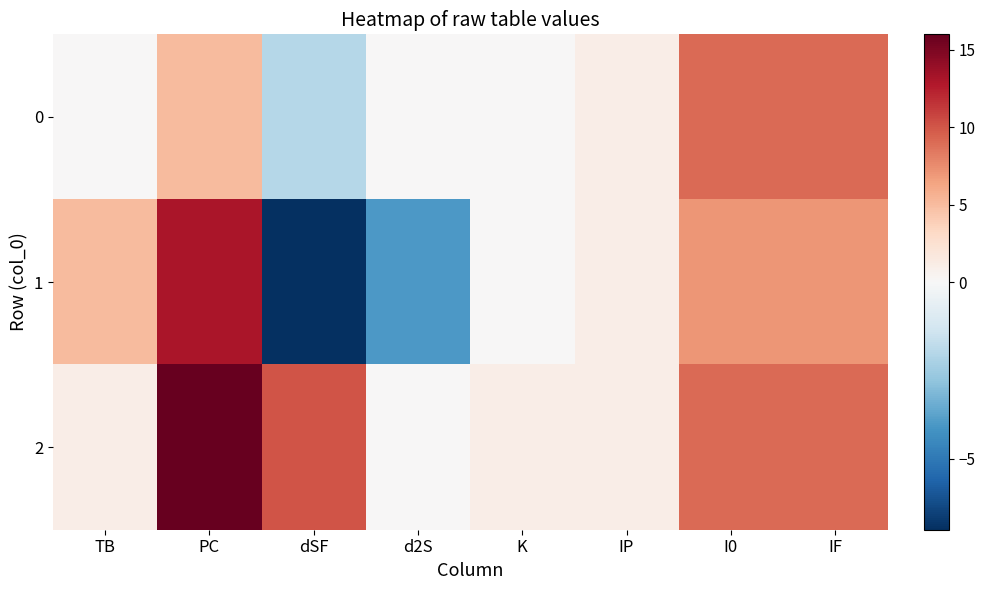

At which category is the sum across all series the highest?

PC